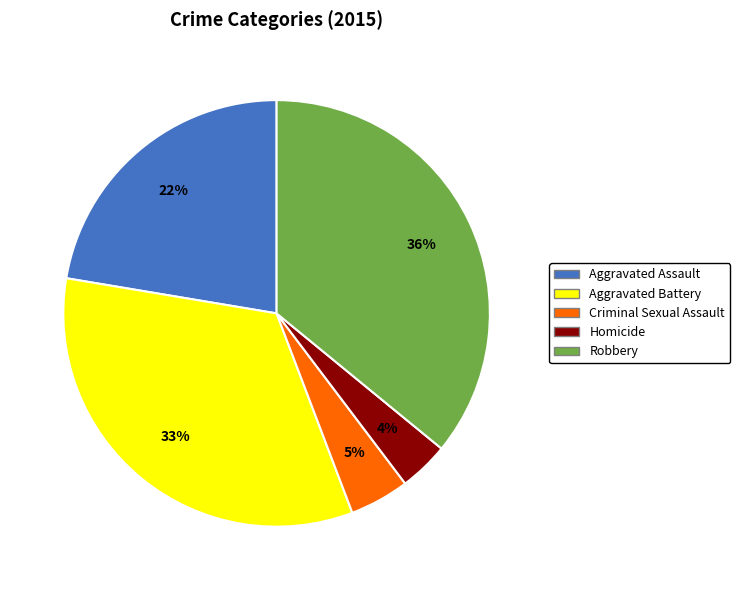

Does any single category account for the majority?

No